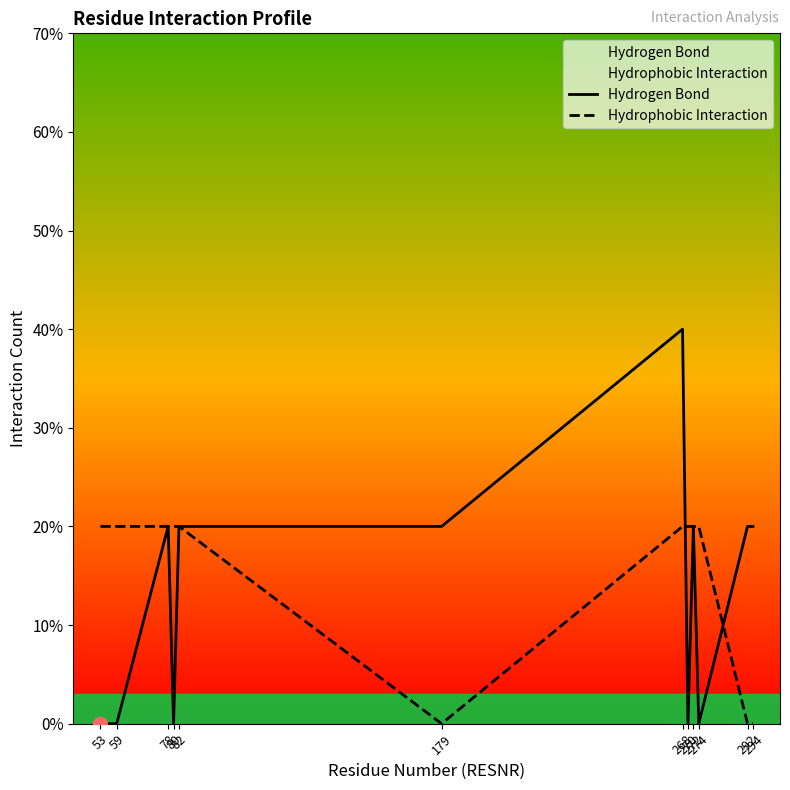

Count the number of categories in the chart.

12